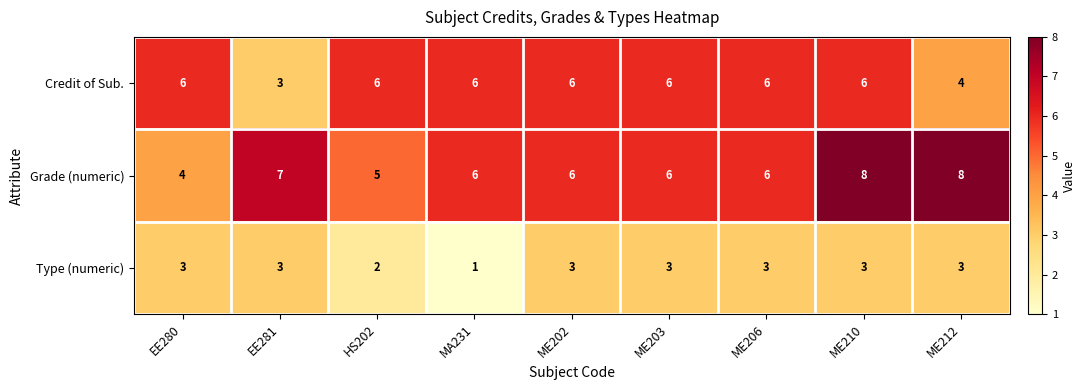

Which series has the widest spread of values?

Grade (numeric)